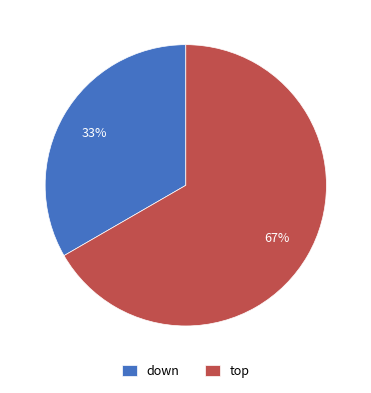

Rank the categories by value from highest to lowest.

top, down